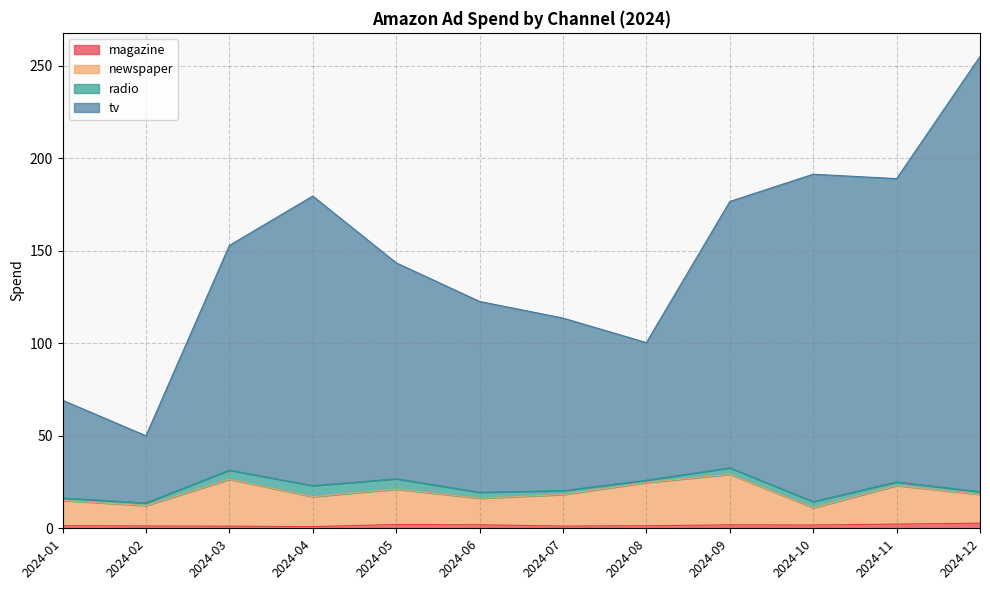

Between 2024-01 and 2024-02, which series saw the biggest shift?

tv